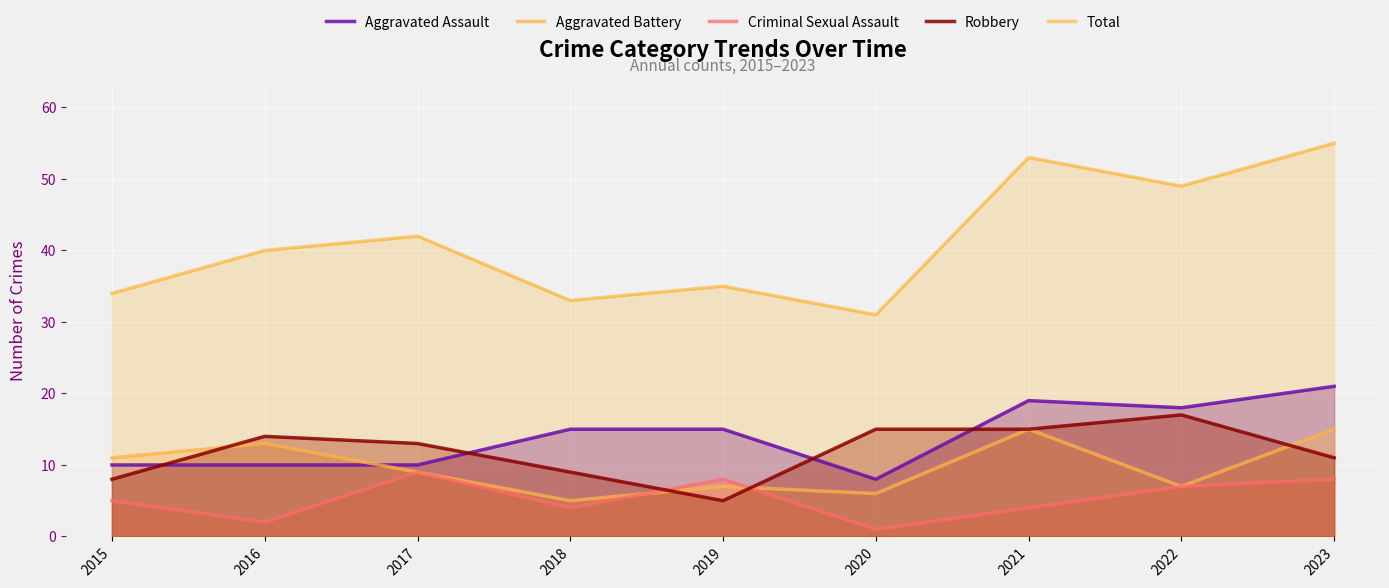

What is the highest value of the Aggravated Battery series?

15